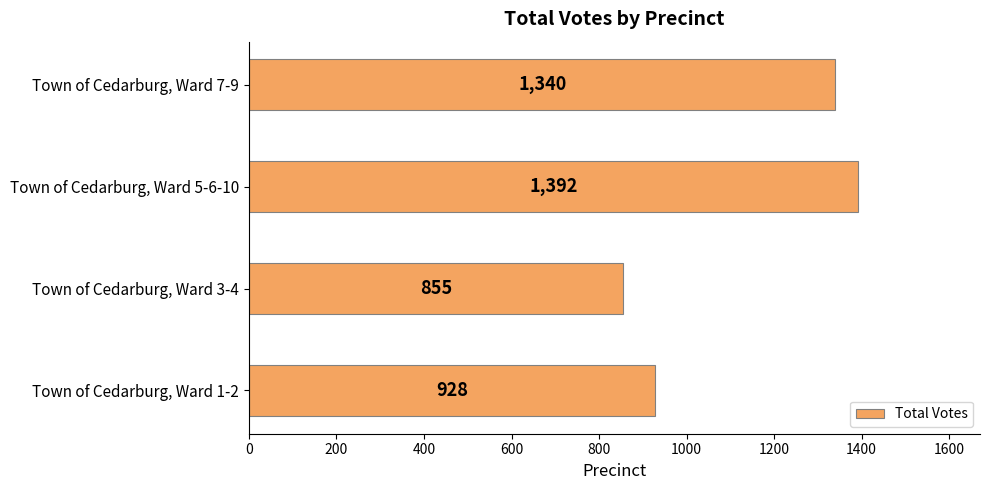

What is the sum of the values at Town of Cedarburg, Ward 5-6-10 and Town of Cedarburg, Ward 3-4?

2247